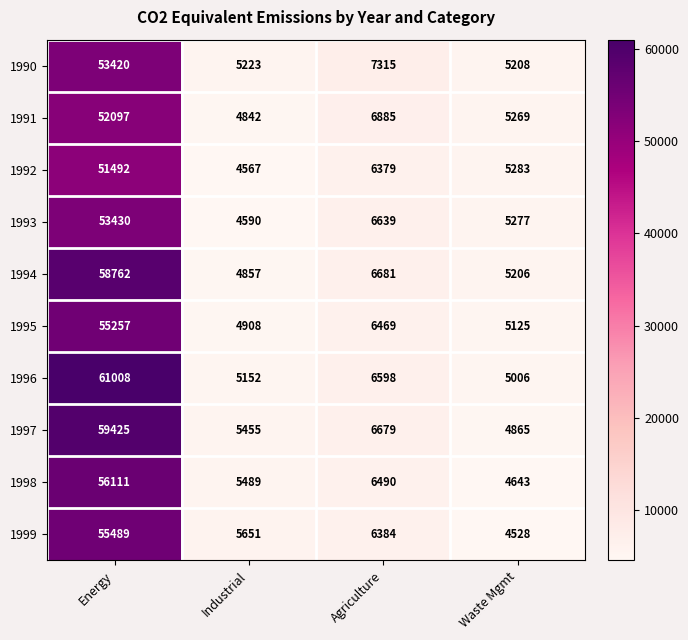

Read the 1996 value at Energy.

61008